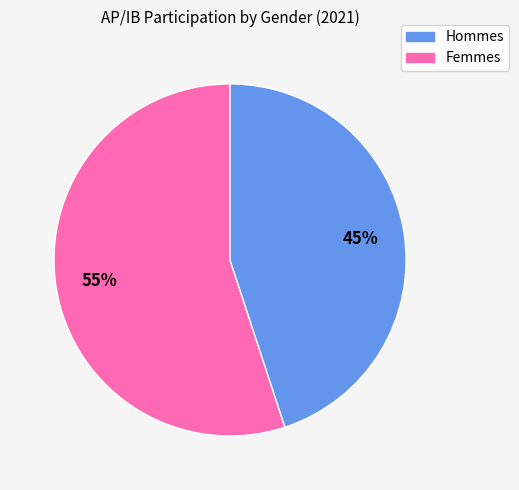

To the nearest percent, what is the difference between the largest and smallest slice percentages?

10%